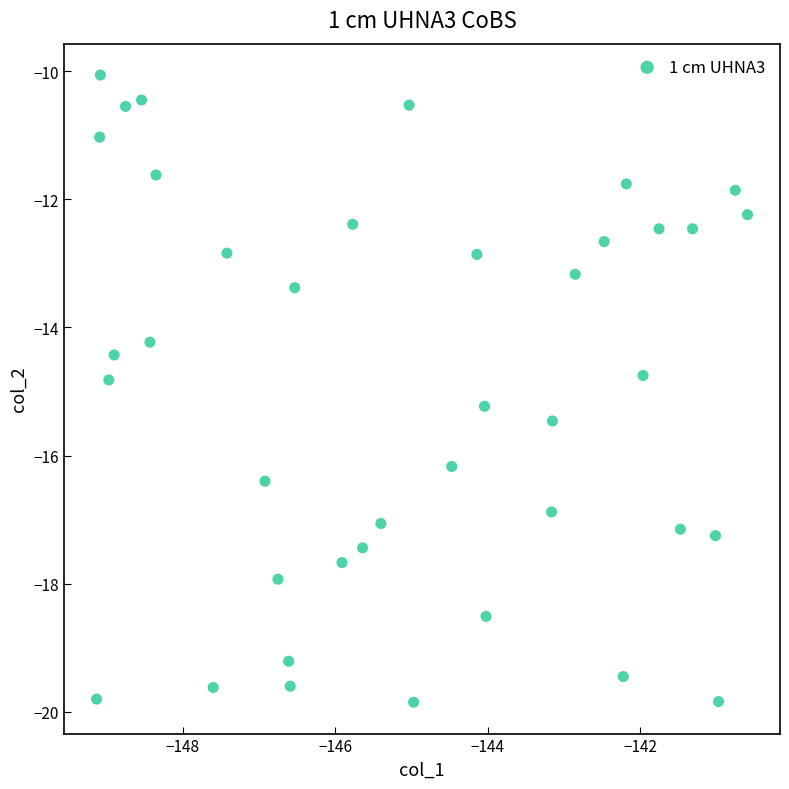

What Y value in the scatter plot is closest to -14?

-14.2